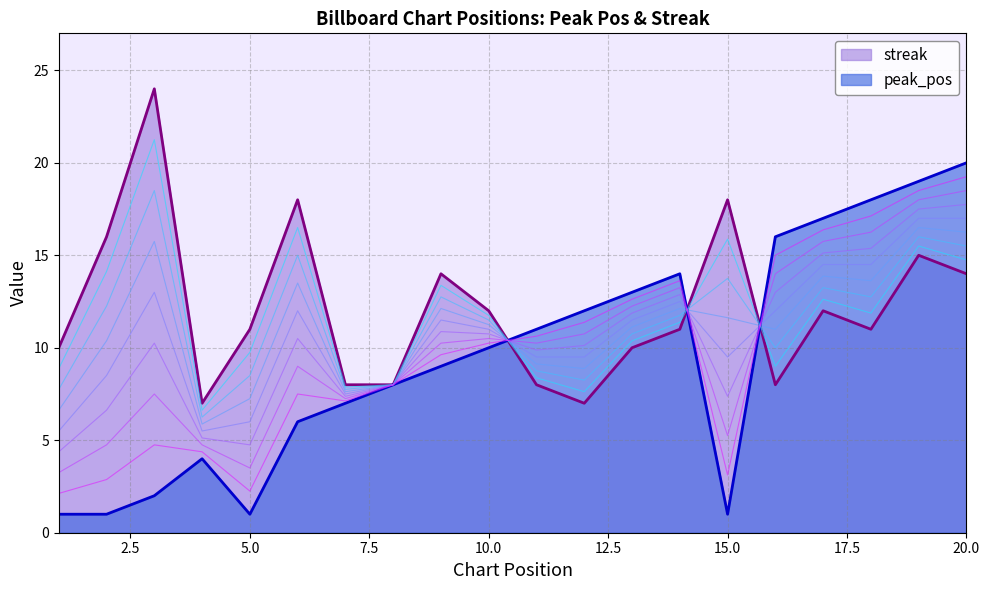

Reading left to right, what are all the values shown in this chart?

peak_pos: 1	1	2	4	1	6	7	8	9	10	11	12	13	14	1	16	17	18	19	20
streak: 10	16	24	7	11	18	8	8	14	12	8	7	10	11	18	8	12	11	15	14